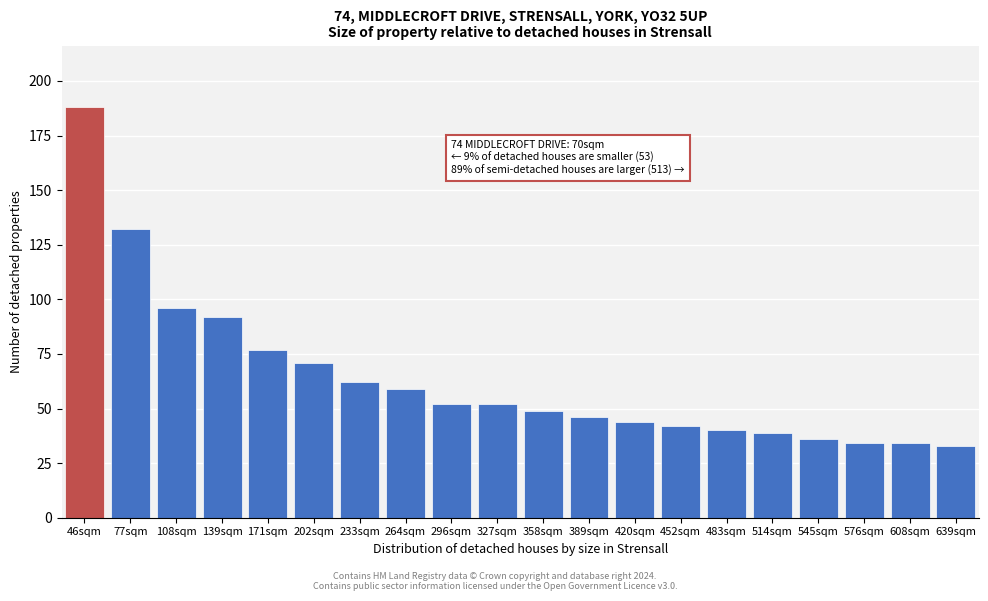

Reading left to right, list all the values displayed in this chart.

188	132	96	92	77	71	62	59	52	52	49	46	44	42	40	39	36	34	34	33